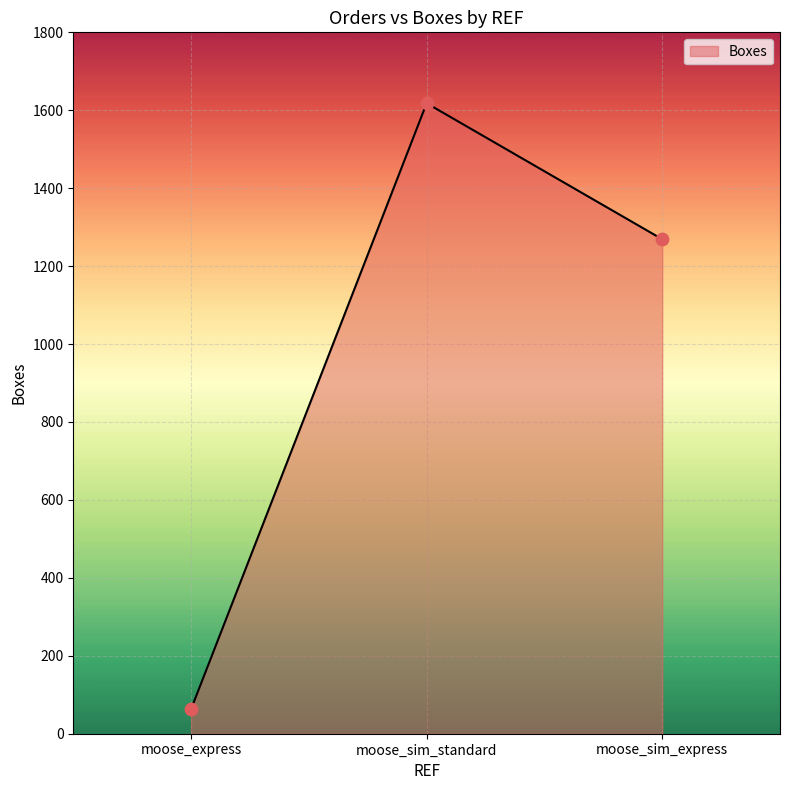

What is the change in value from moose_express to moose_sim_express?

+1206